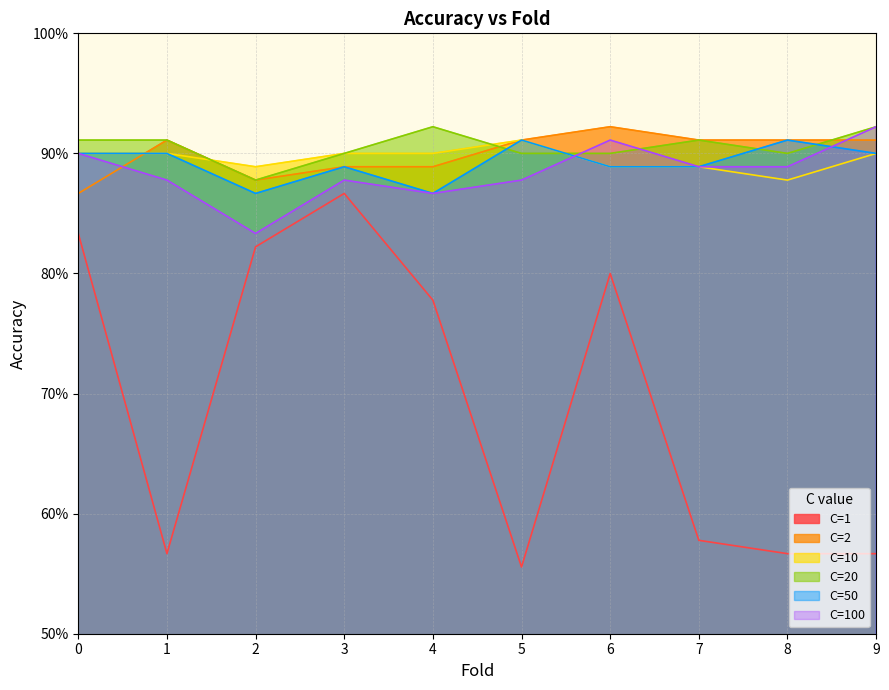

Where do C=2 and C=100 first cross each other?

0 and 1